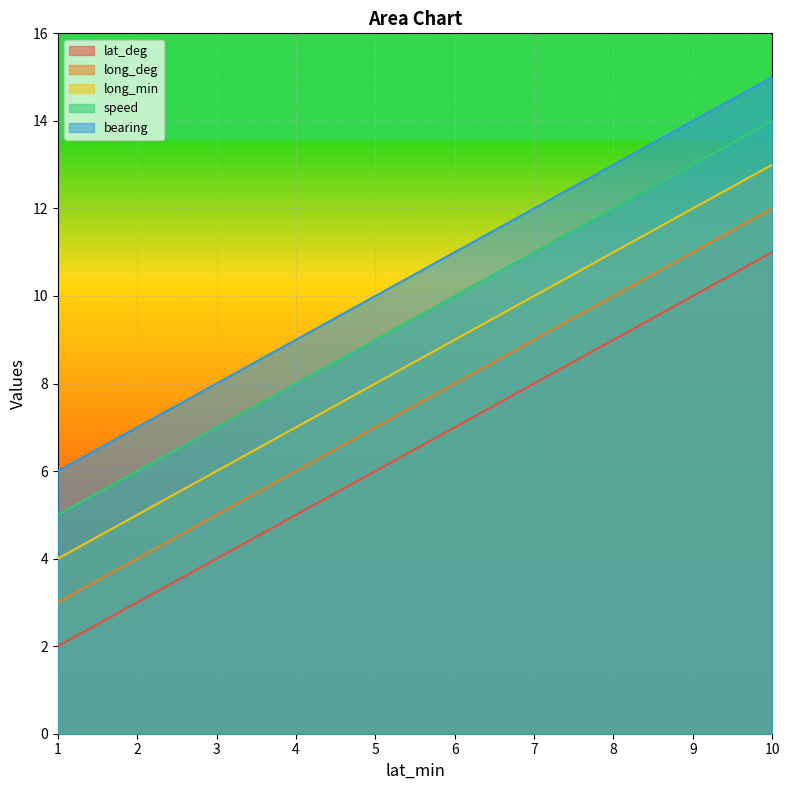

List the labels in order of bearing value, smallest first.

1, 2, 3, 4, 5, 6, 7, 8, 9, 10